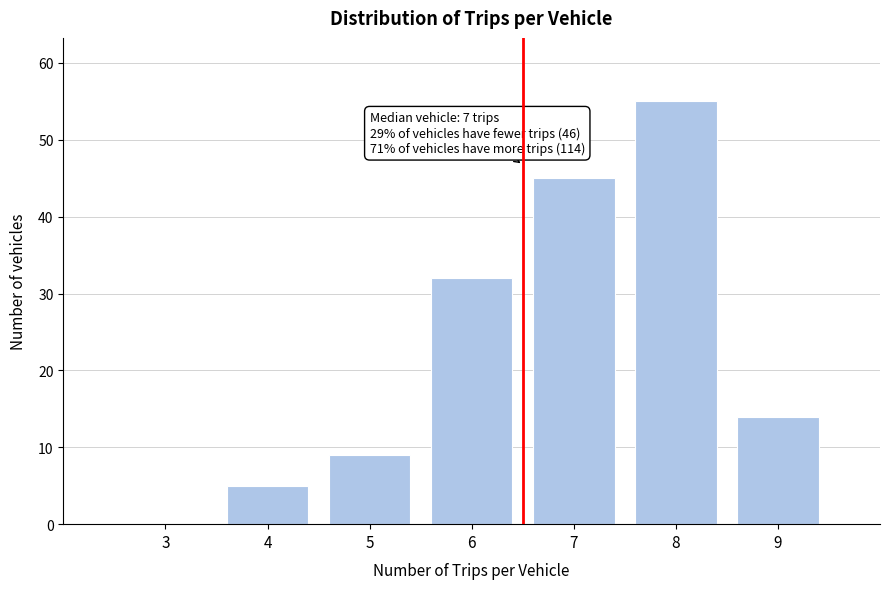

Reading right to left, what are all the values shown in this chart?

9=14	8=55	7=45	6=32	5=9	4=5	3=0